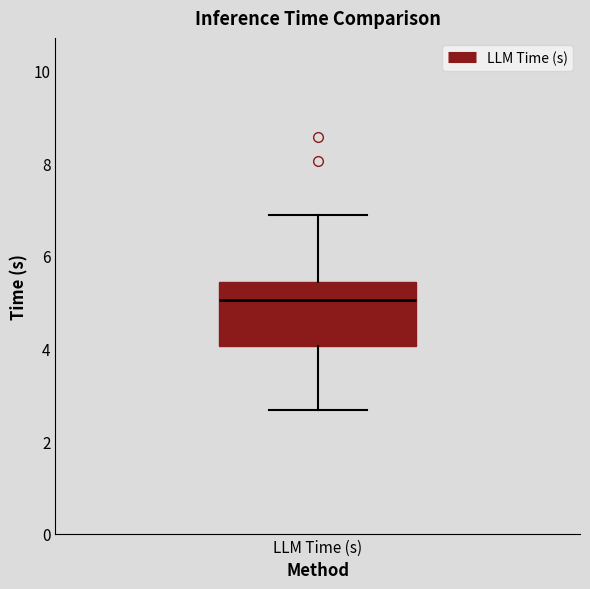

Where is the lower edge of the box for LLM Time (s) on the y-axis? The values are not printed on the chart, so give them approximately, as read against the axis.

4.0